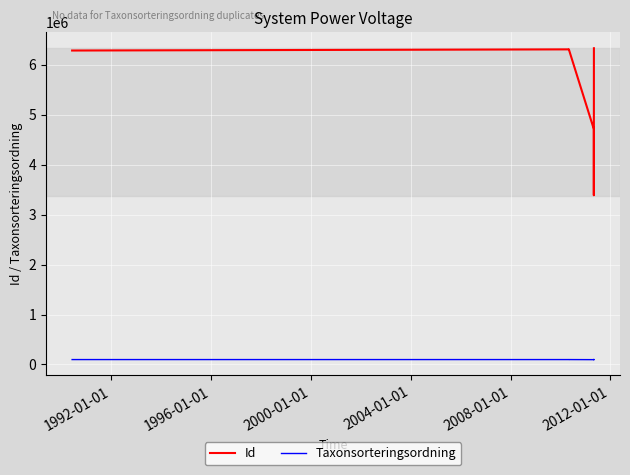

True or false: Taxonsorteringsordning and Id cross at least once.

False